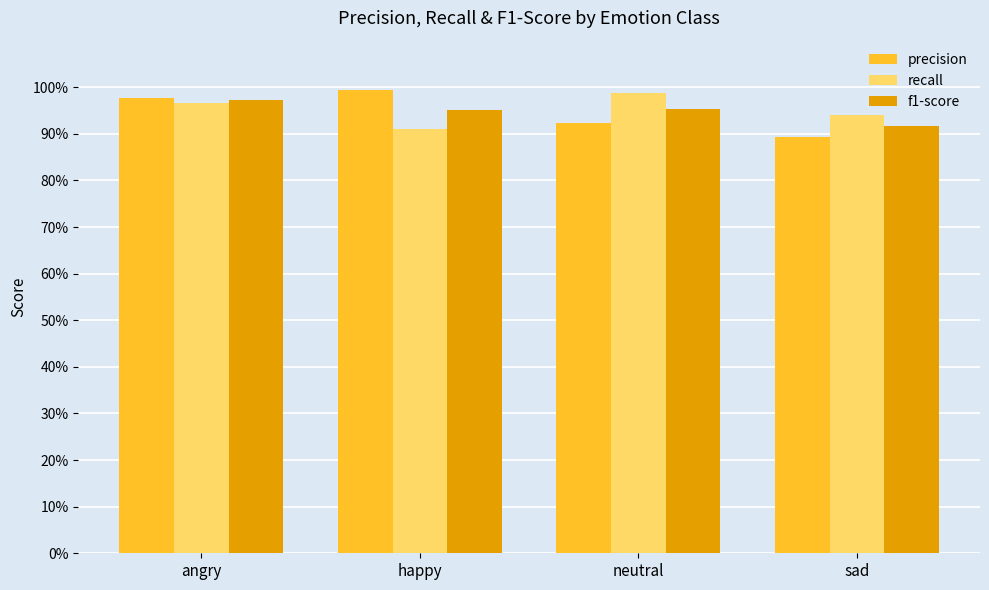

Does the chart contain any negative values?

No